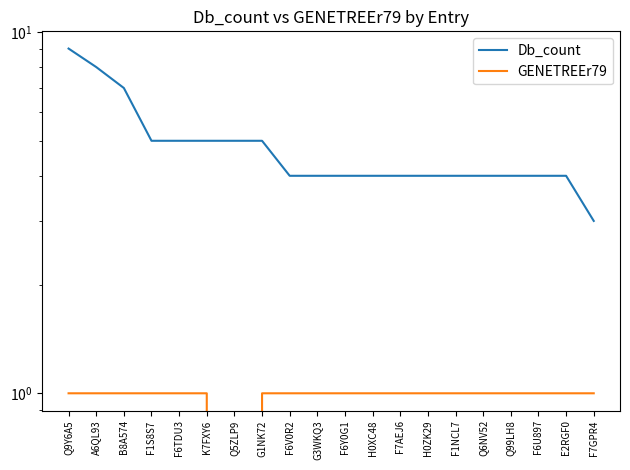

Rank the categories by Db_count value from highest to lowest.

Q9Y6A5, A6QL93, B8A574, F1S8S7, F6TDU3, K7FXY6, Q5ZLP9, G1NK72, F6V0R2, G3WKQ3, F6Y0G1, H0XC48, F7AEJ6, H0ZK29, F1NCL7, Q6NV52, Q99LH8, F6U897, E2RGF0, F7GPR4